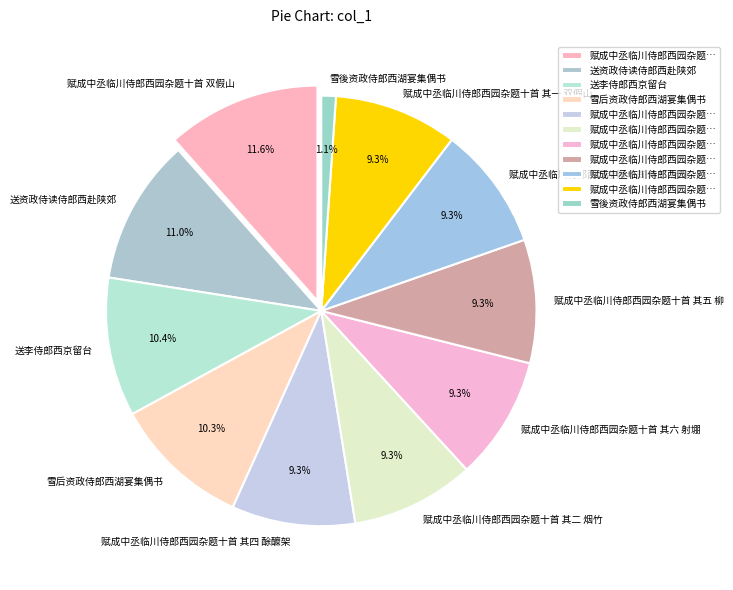

Does any single category account for the majority?

No